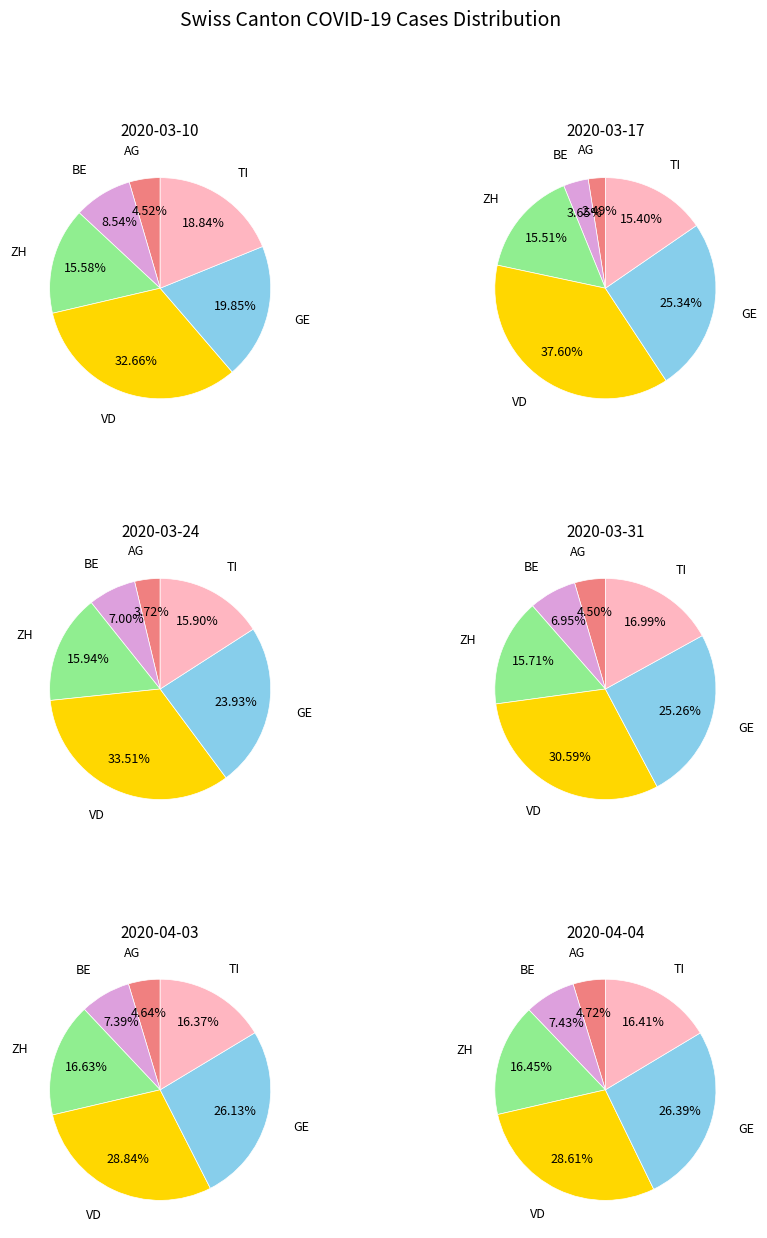

What is the ratio of the value at BE to the value at AG?

1.6